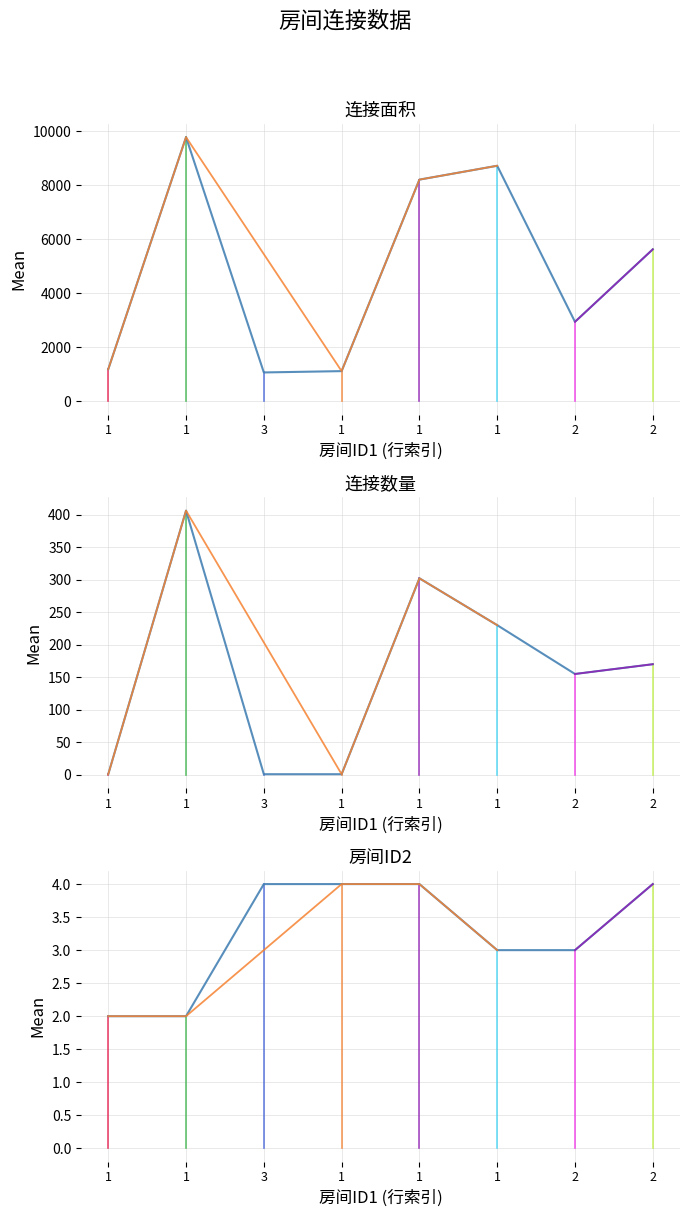

At which label does 连接面积 reach its peak?

1